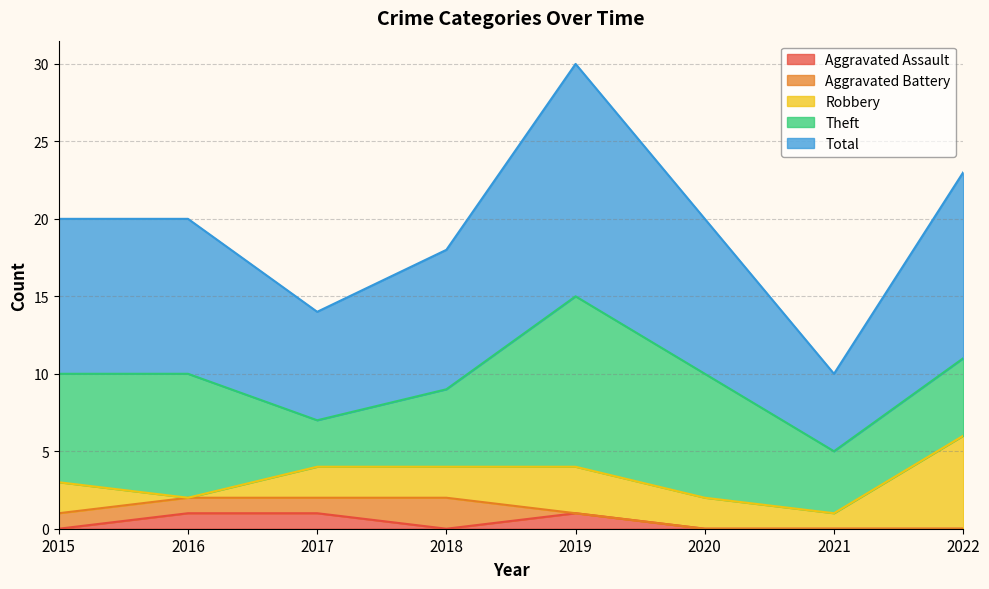

Which has a higher value, 2017 or 2019?

2017